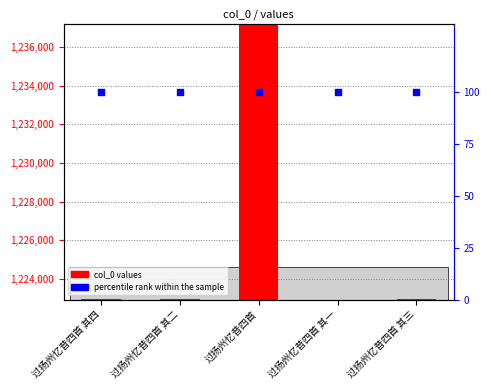

Which series contains the highest Y value?

col_0